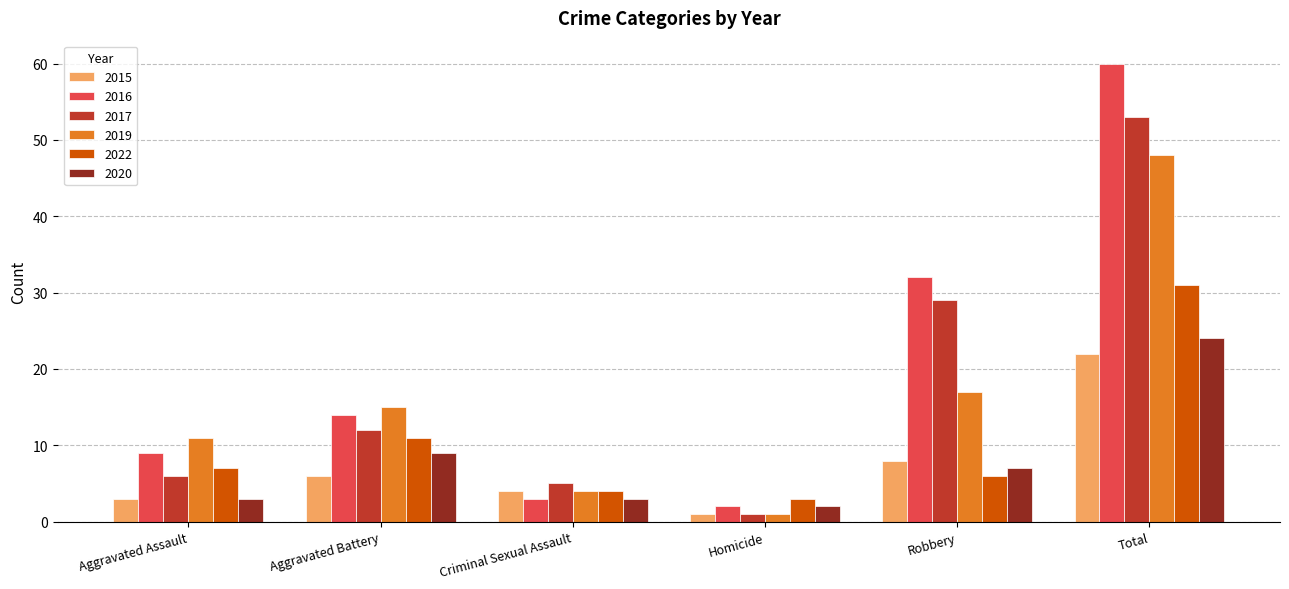

Rank the series by their maximum value, from highest to lowest.

2016, 2017, 2019, 2022, 2020, 2015